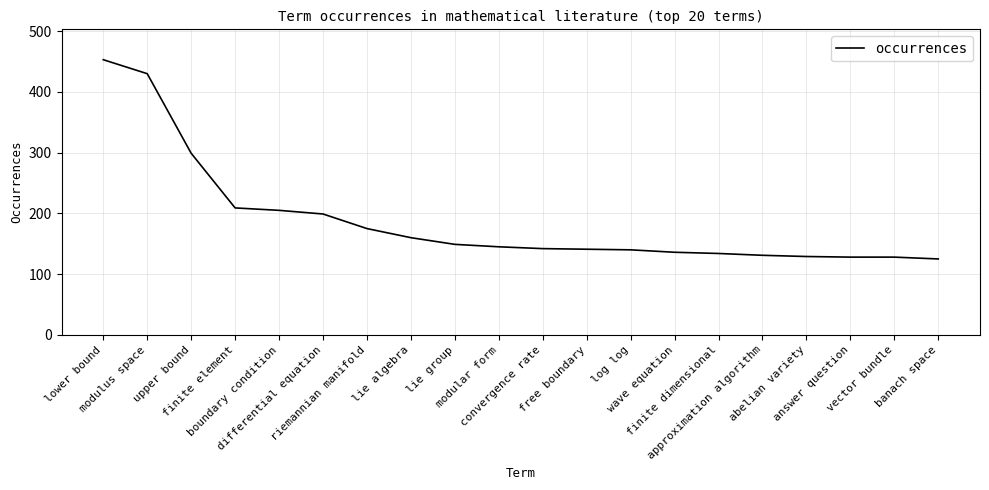

What is the difference between the maximum and minimum values?

328